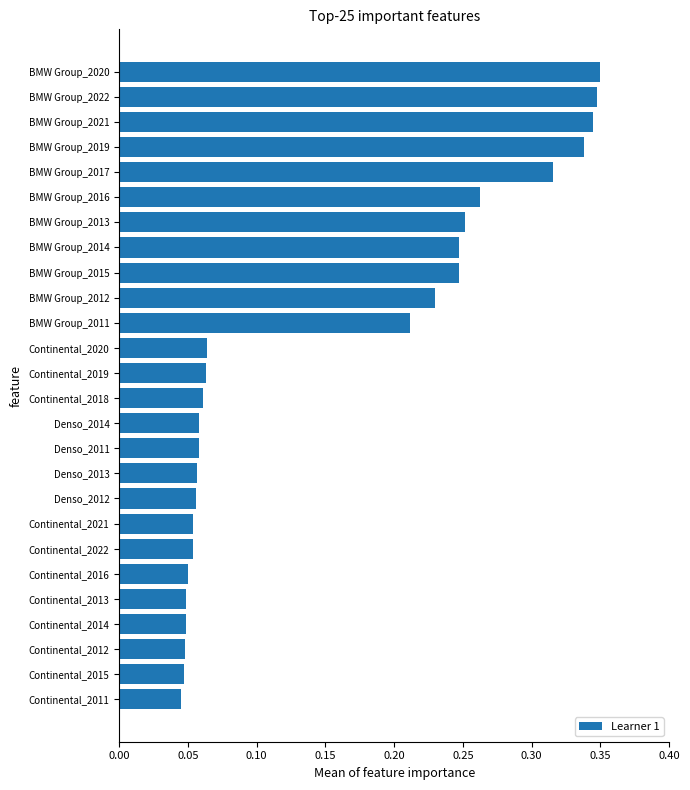

What is the sum of all values?

4.0